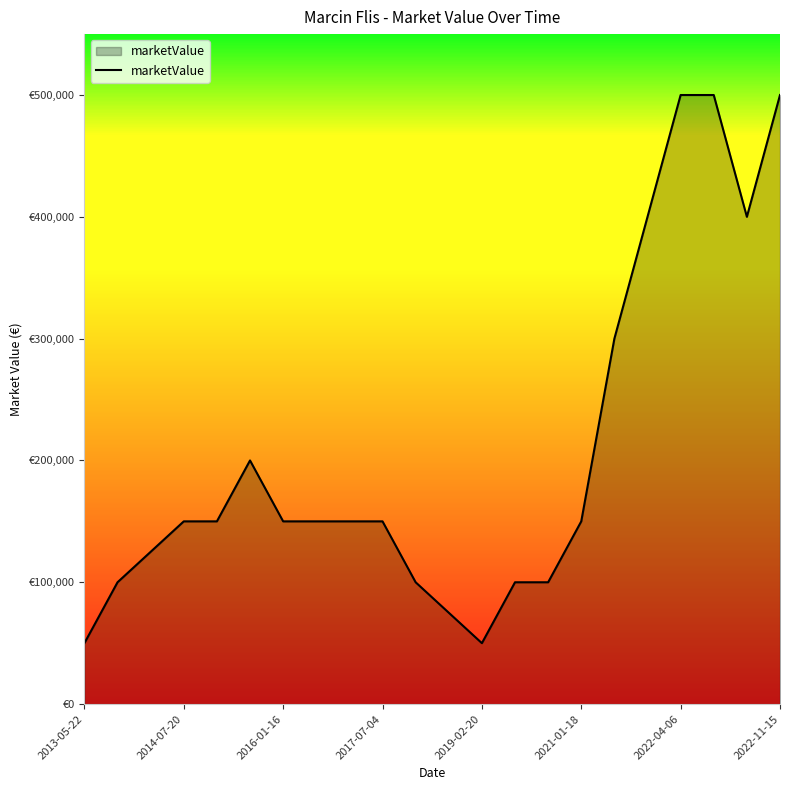

Does the chart display data point markers on the line(s)?

No